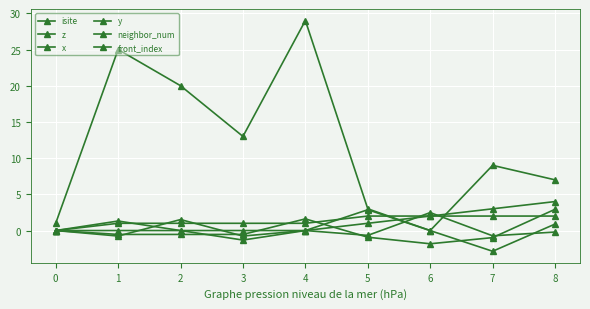

Count the number of categories in the chart.

9